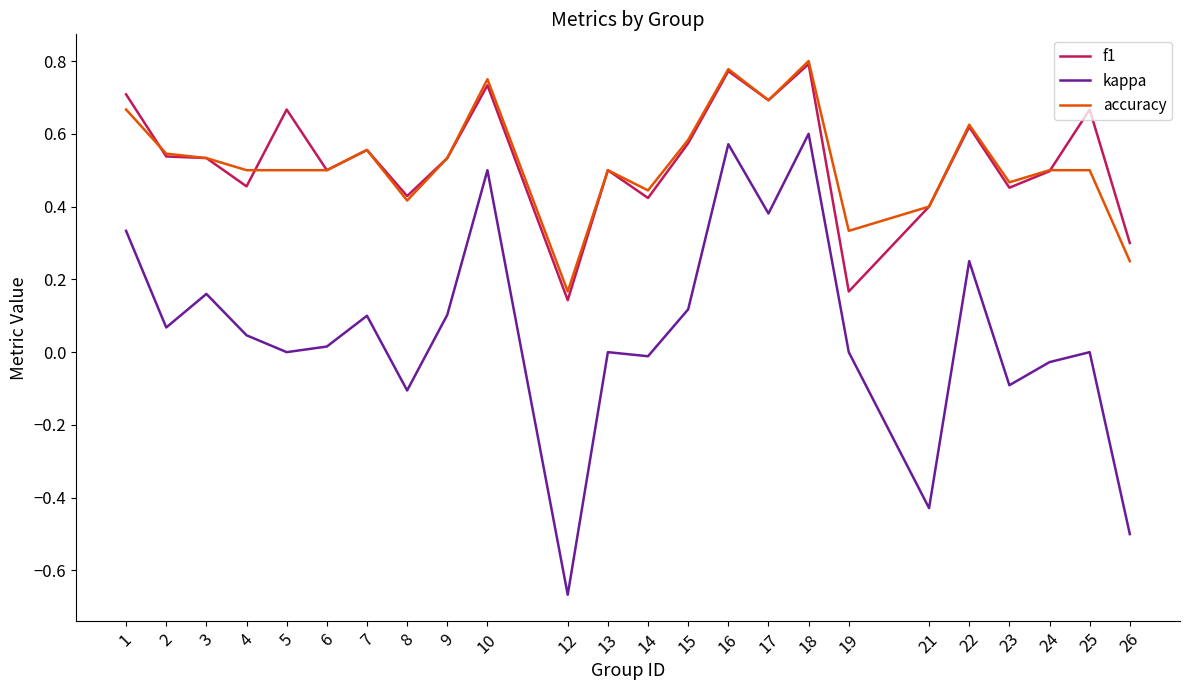

Is it true that kappa equals 0.1 at 15?

True